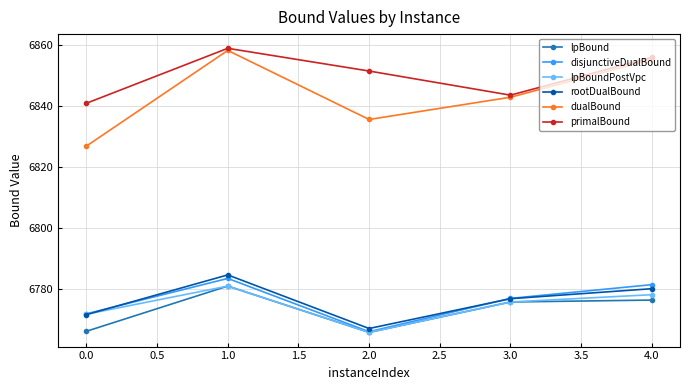

Is it true that dualBound equals 6842.9 at 3.0?

True